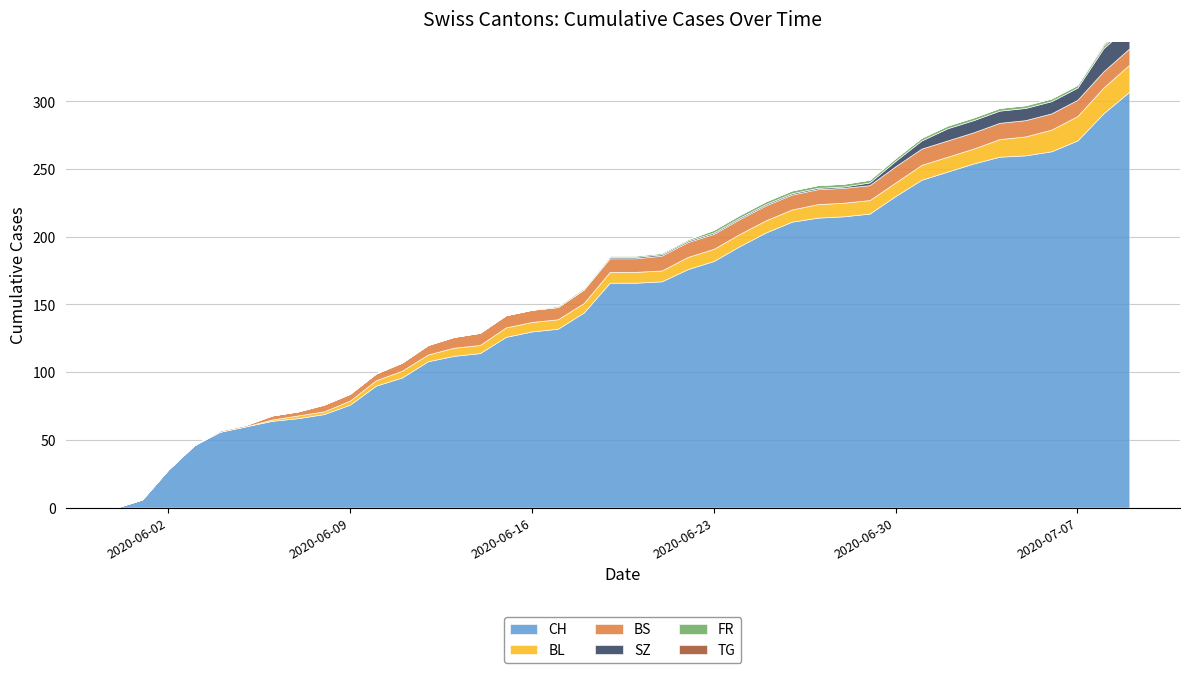

True or false: SZ and CH intersect in this chart.

False